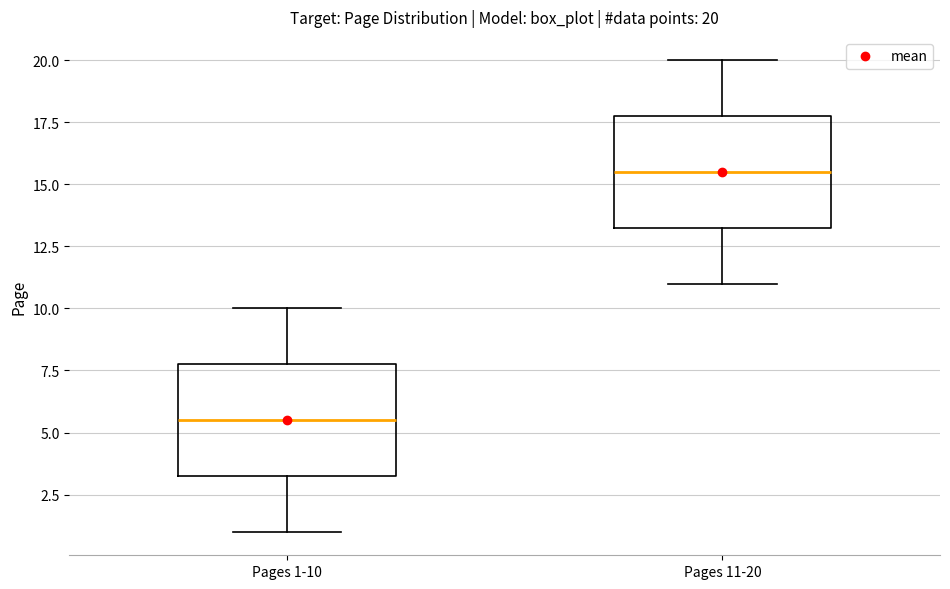

Which box's median line is the lowest?

Pages 1-10